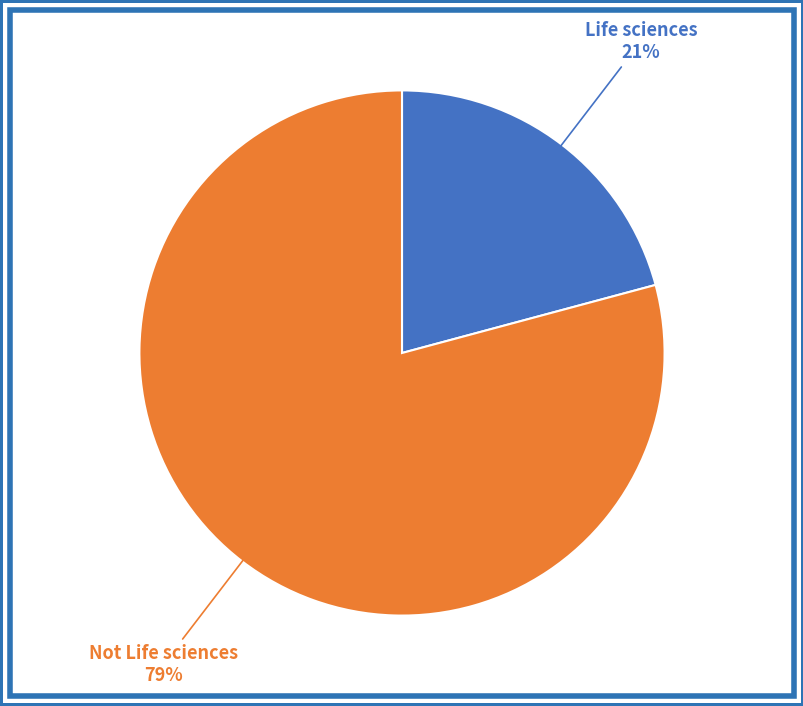

To the nearest percent, what is the average slice percentage?

50%